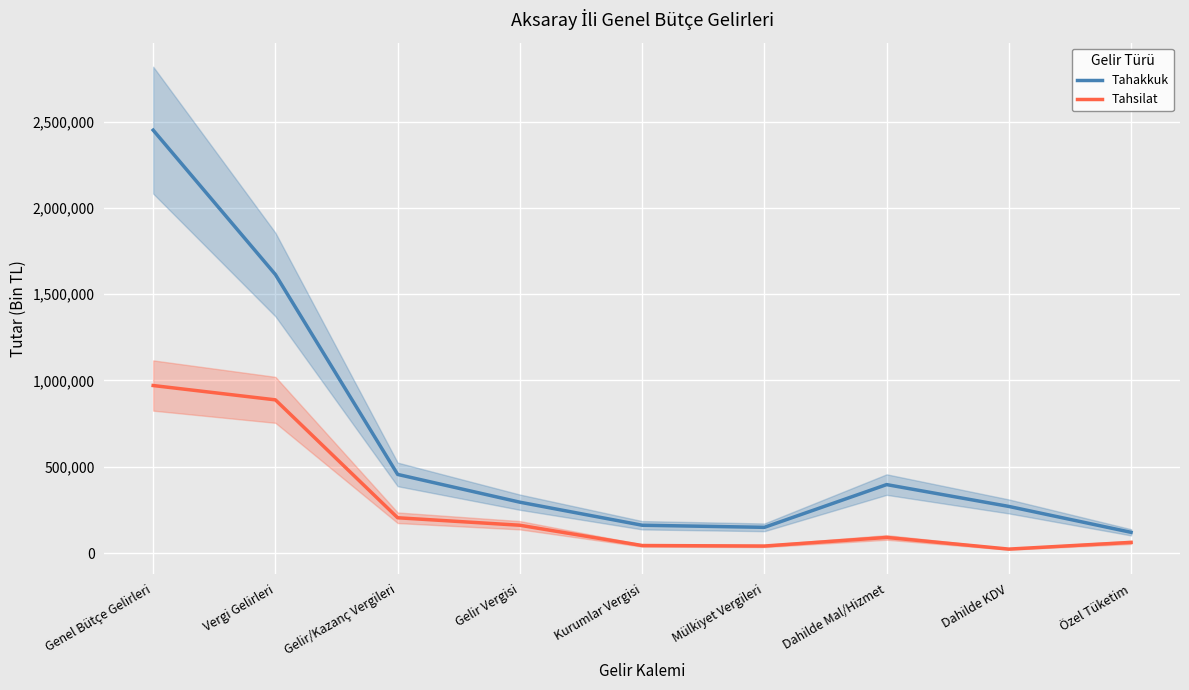

Which series has the widest spread of values?

Tahakkuk